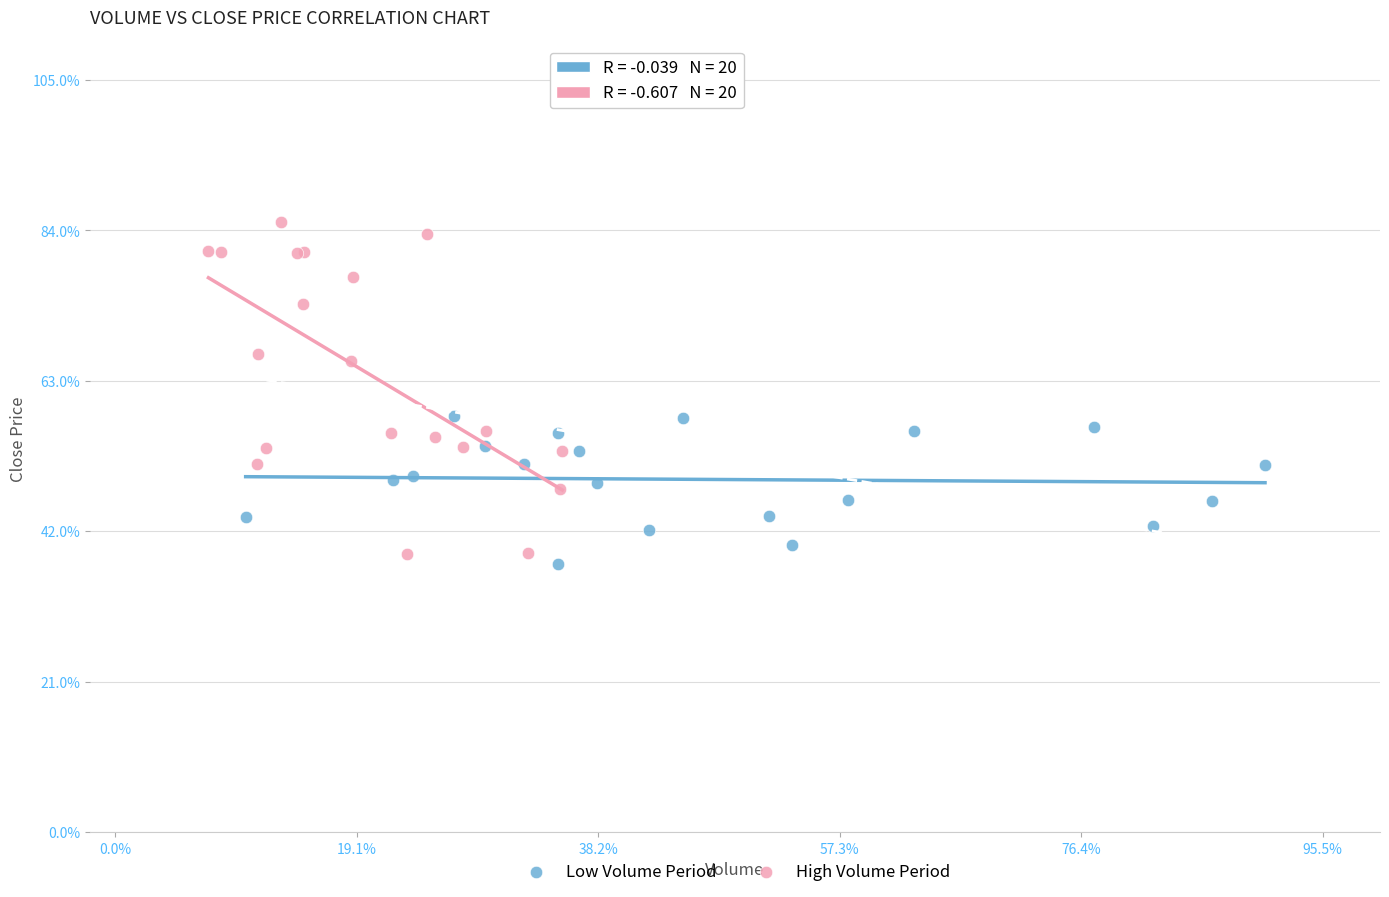

Which series contains the lowest Y value?

Low Volume Period